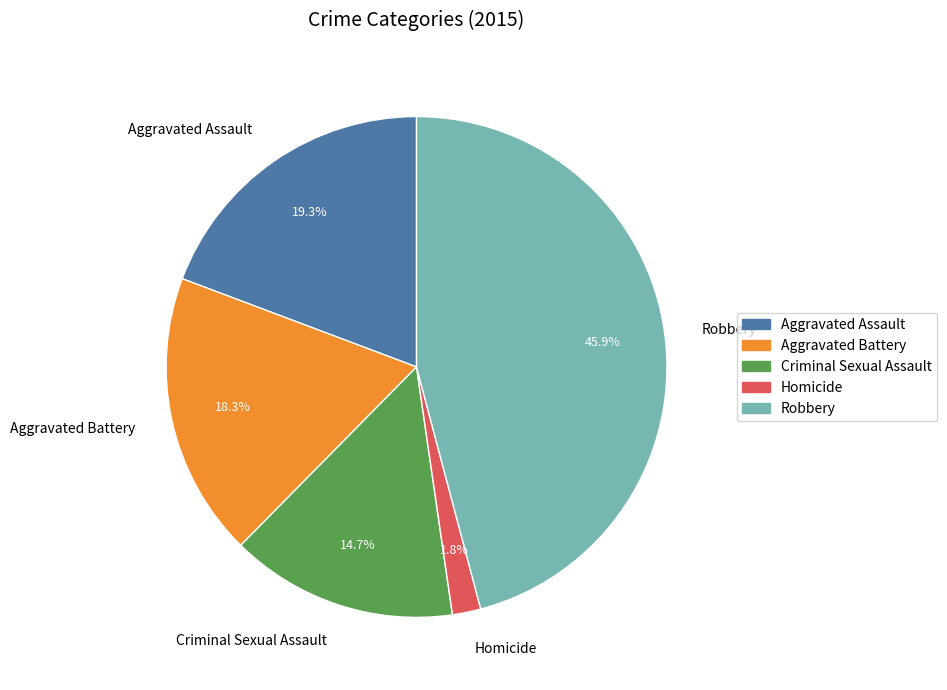

Which slice is the smallest?

Homicide